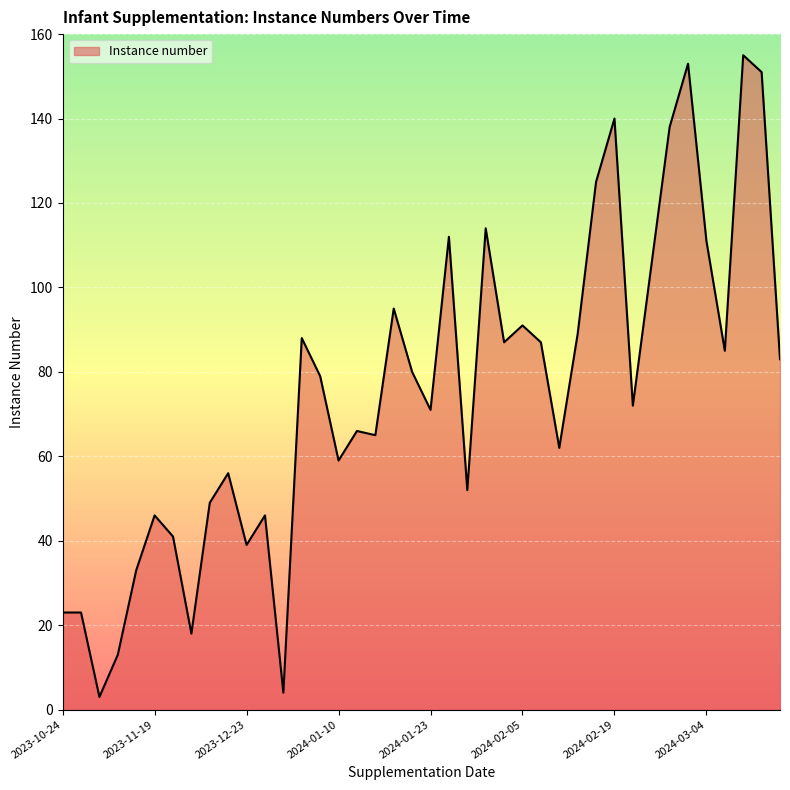

What is the greatest value displayed?

155